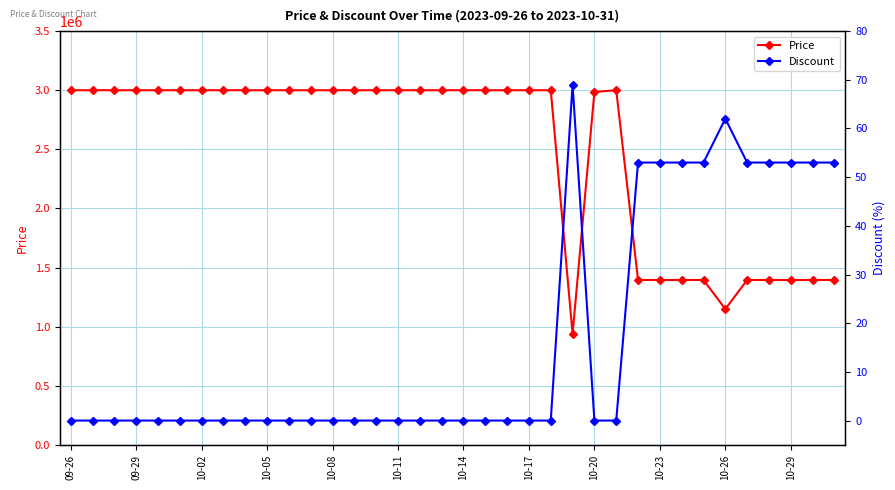

What is the maximum value for Discount?

69